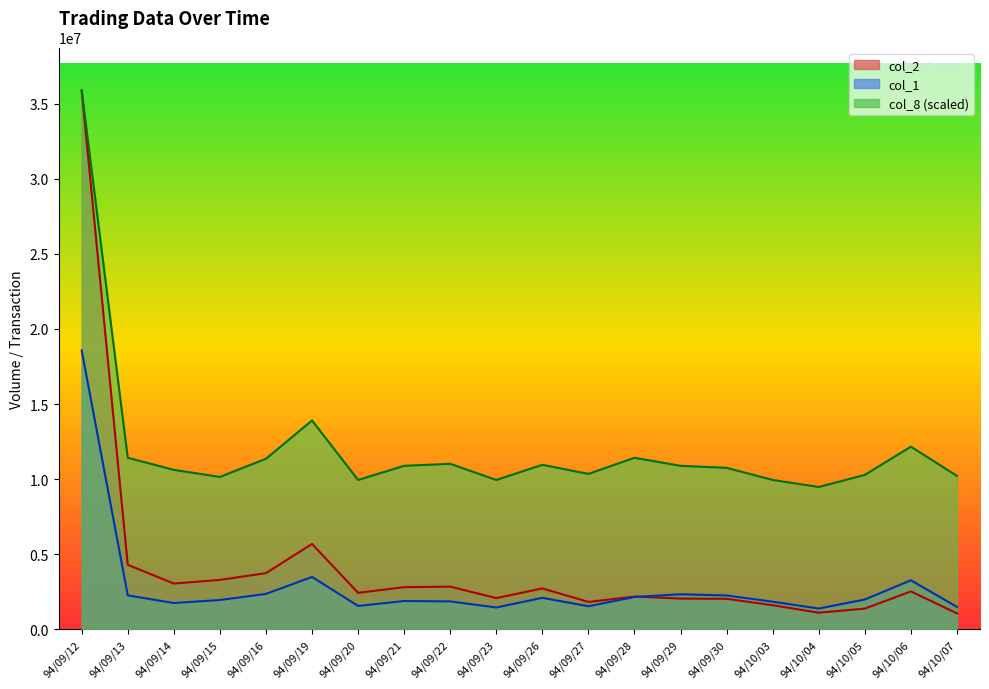

How many lines are shown in the chart?

3